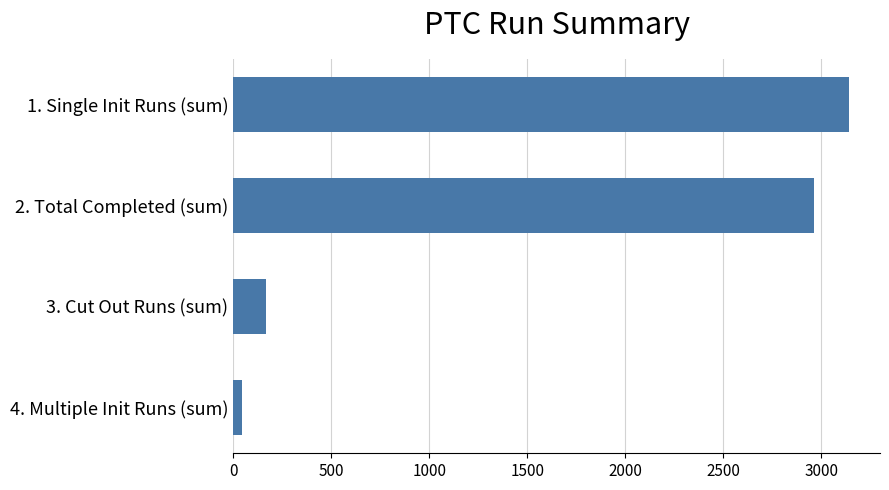

What is the value of the 2nd bar from the top?

2964